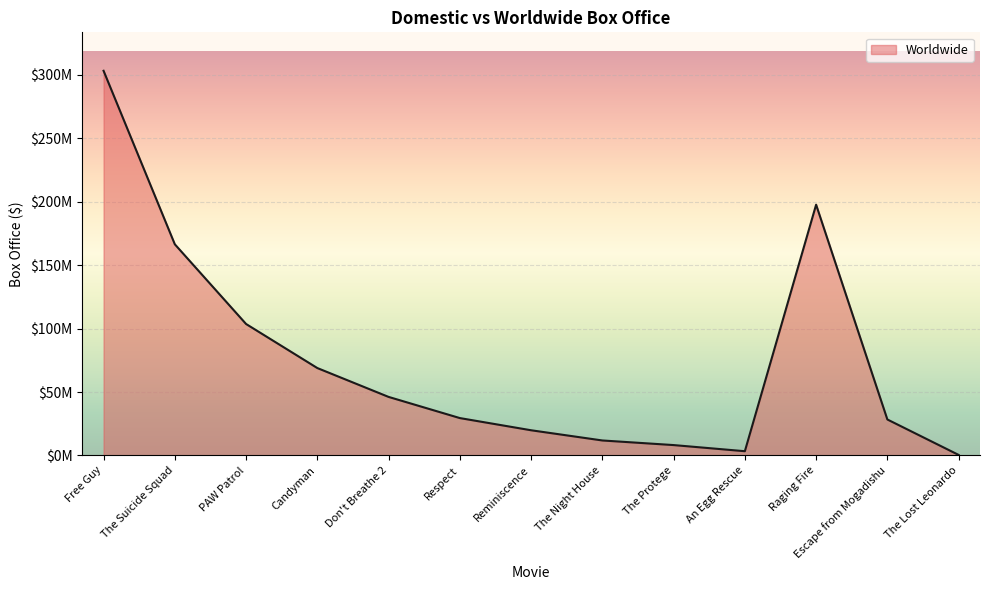

Does the chart display data point markers on the line(s)?

No